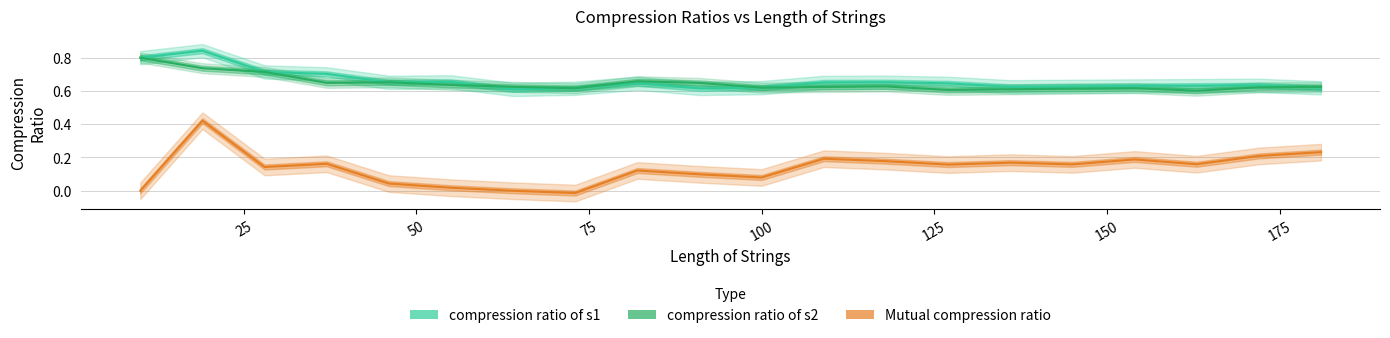

Is the value of compression ratio of s1 at 9 greater than the value of Mutual compression ratio at 50?

Yes